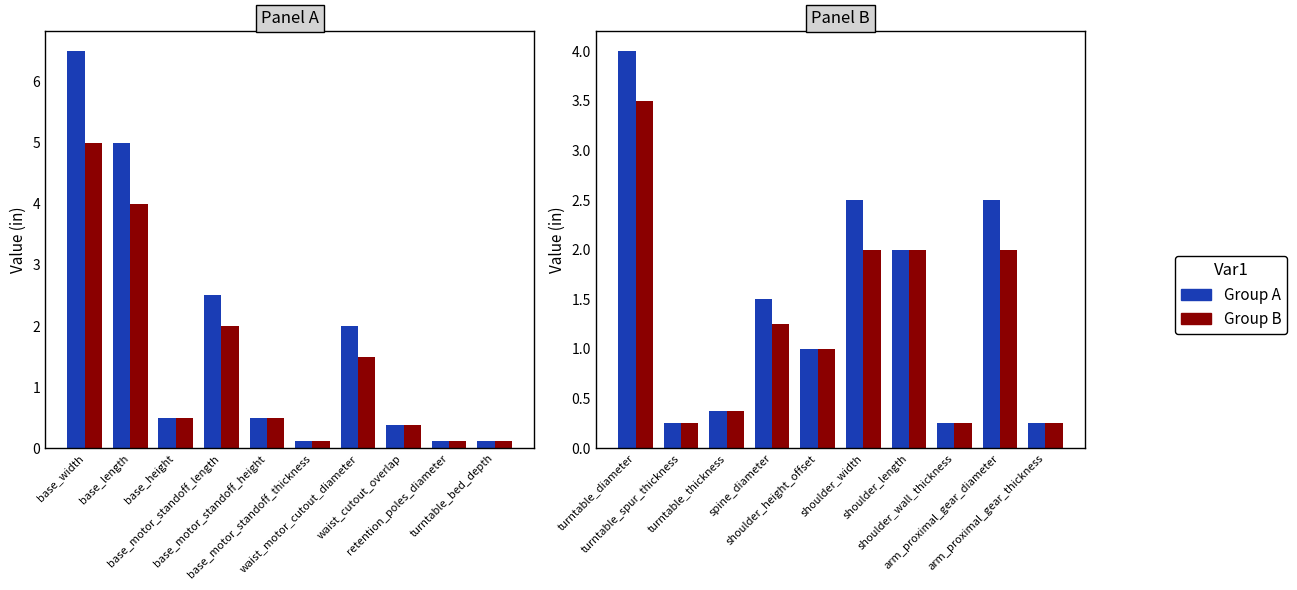

Which series has the largest total across all categories?

Group A